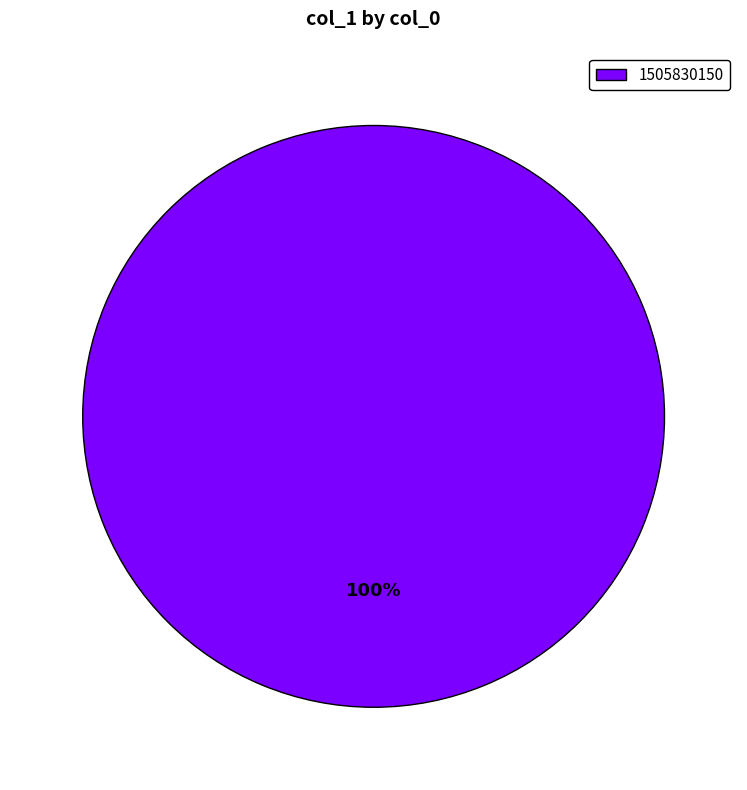

Rank the categories by value from lowest to highest.

1505830150